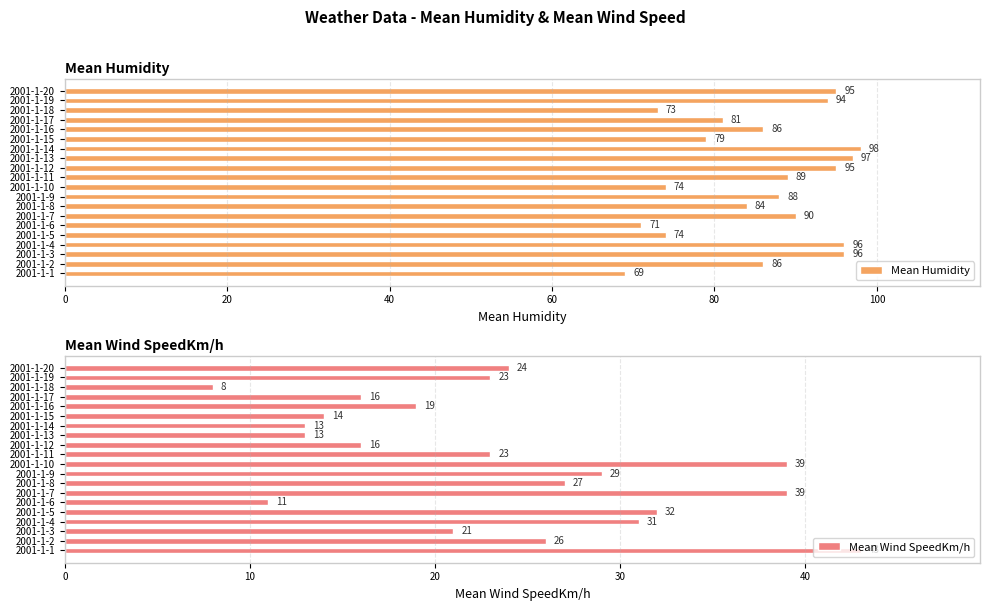

At how many categories does at least one series exceed 68?

20